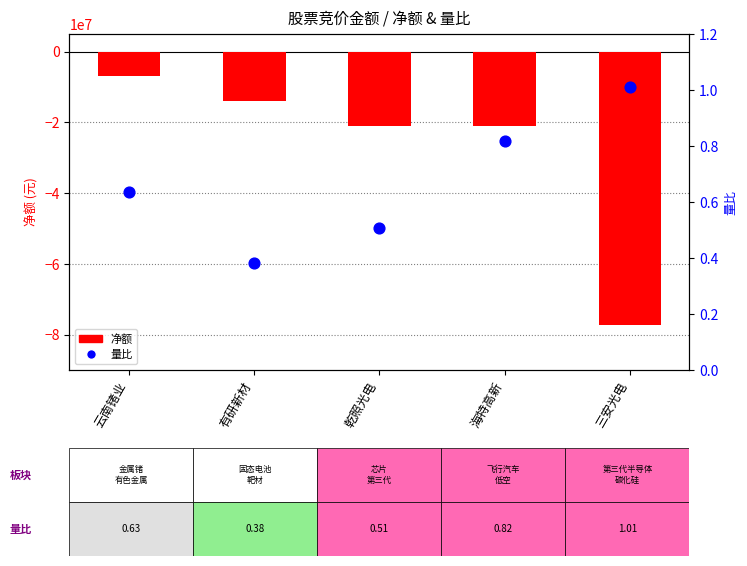

At how many categories does at least one series exceed -29144324?

5